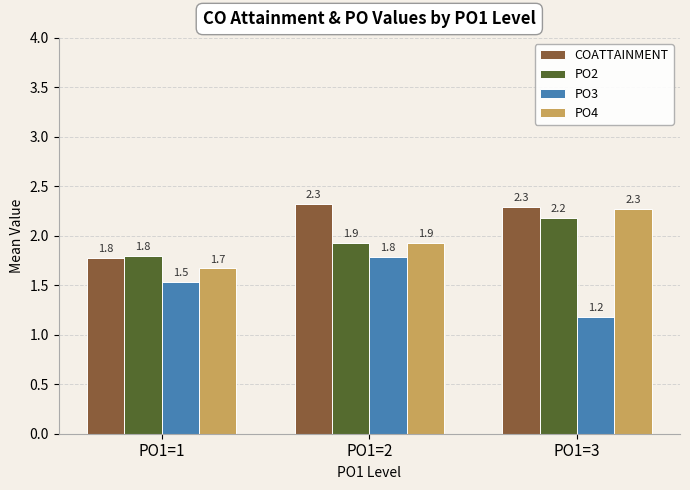

Rank the categories by PO3 value from highest to lowest.

PO1=2, PO1=1, PO1=3